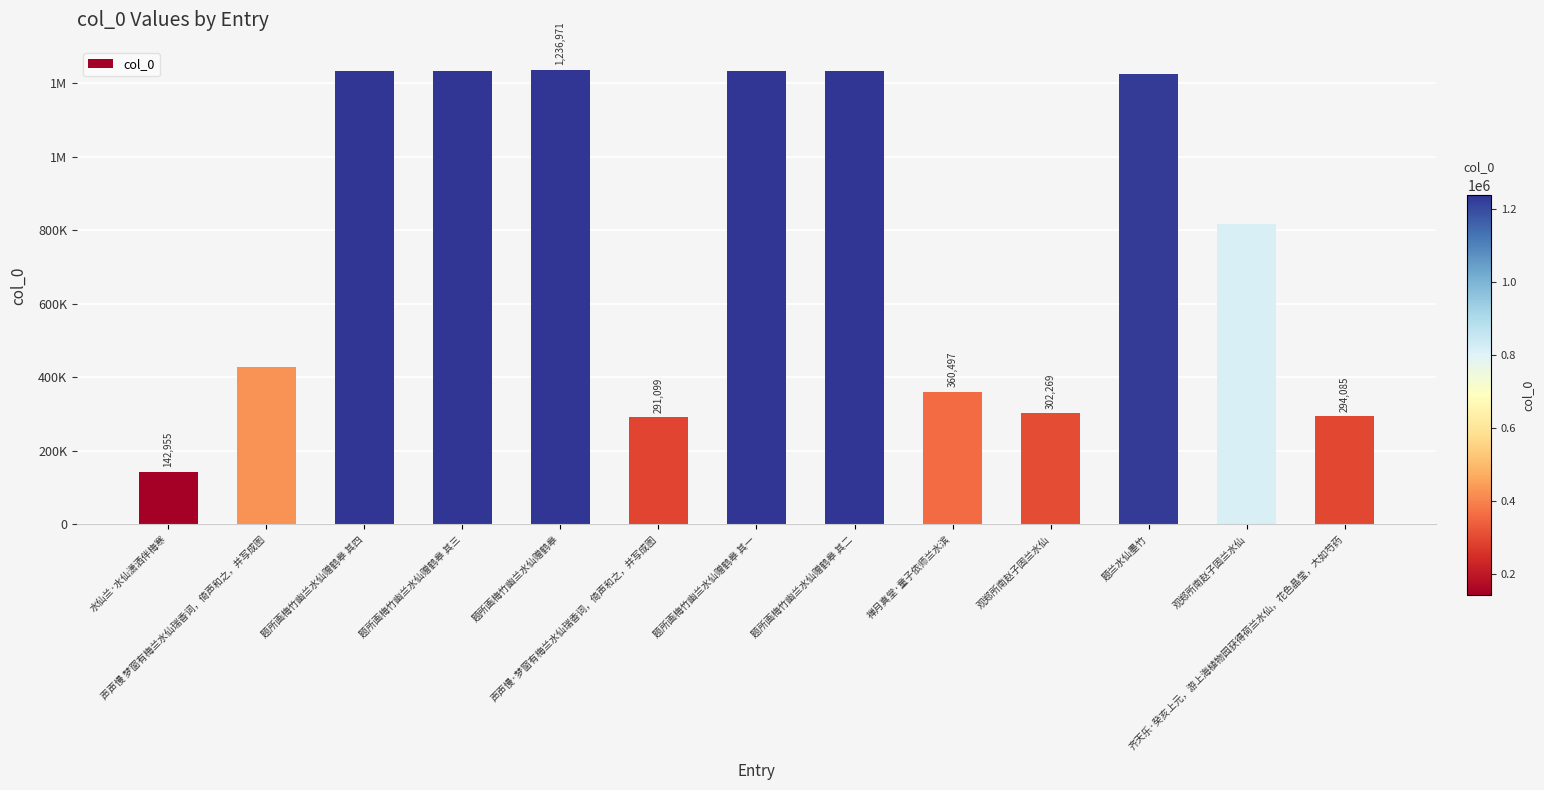

How many distinct data groups are displayed?

1